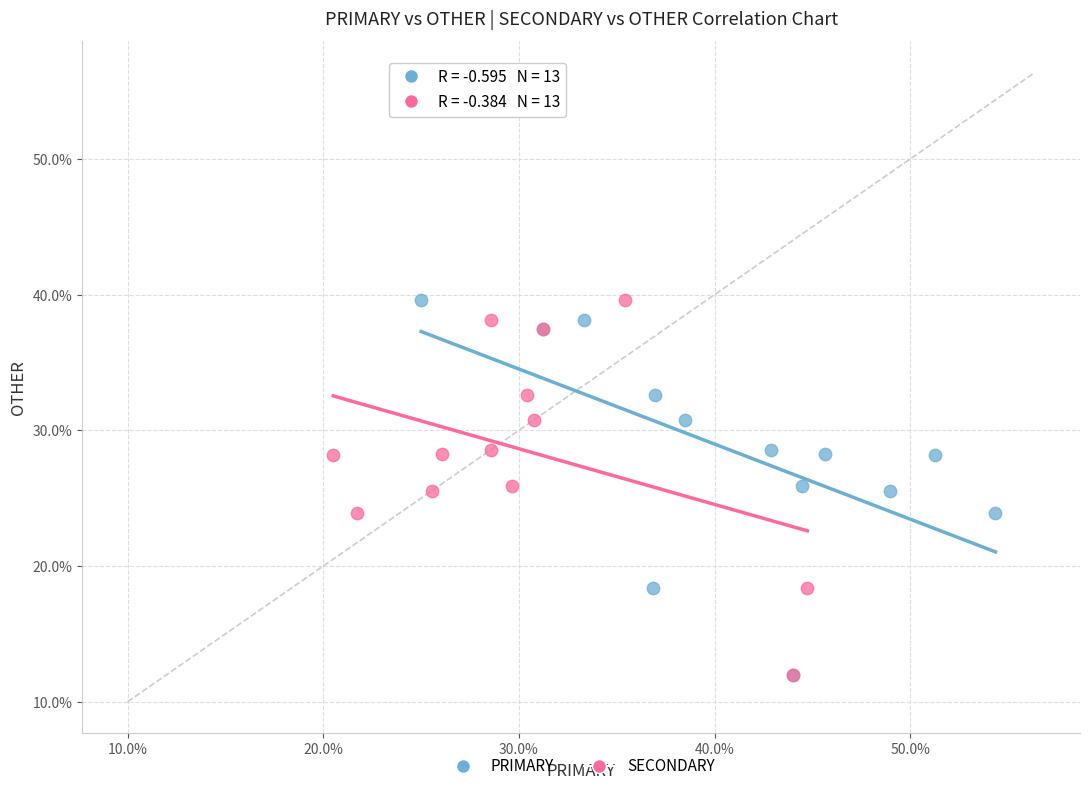

What are all the series names shown in the legend?

PRIMARY, SECONDARY